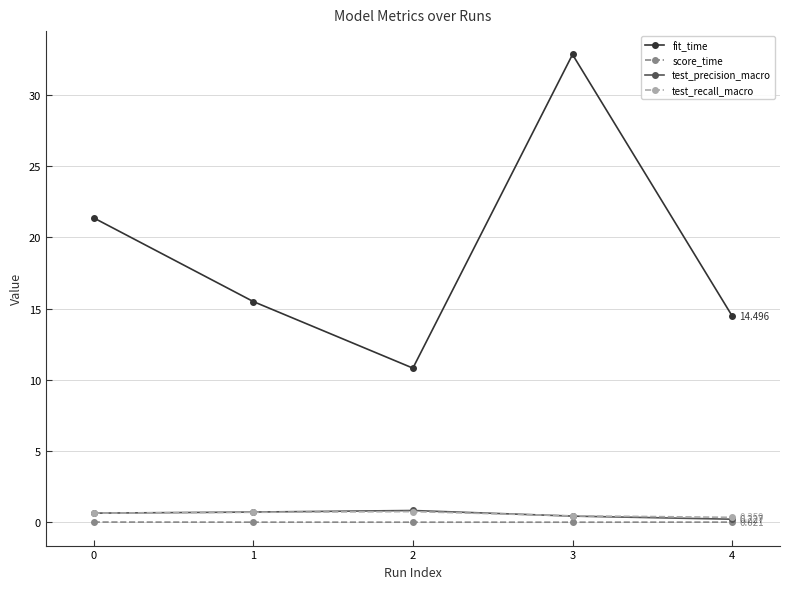

What is the difference between the highest and lowest values at 2?

10.8